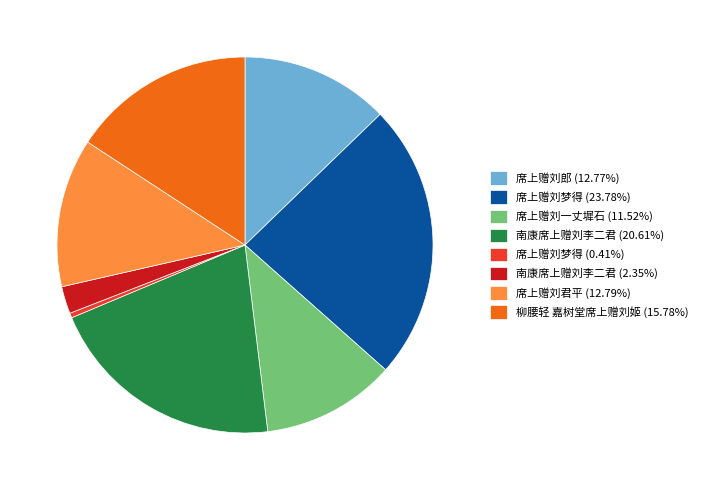

Combined, do 席上赠刘郎 (12.77%) and 南康席上赠刘李二君 (2.35%) account for over 50%?

No